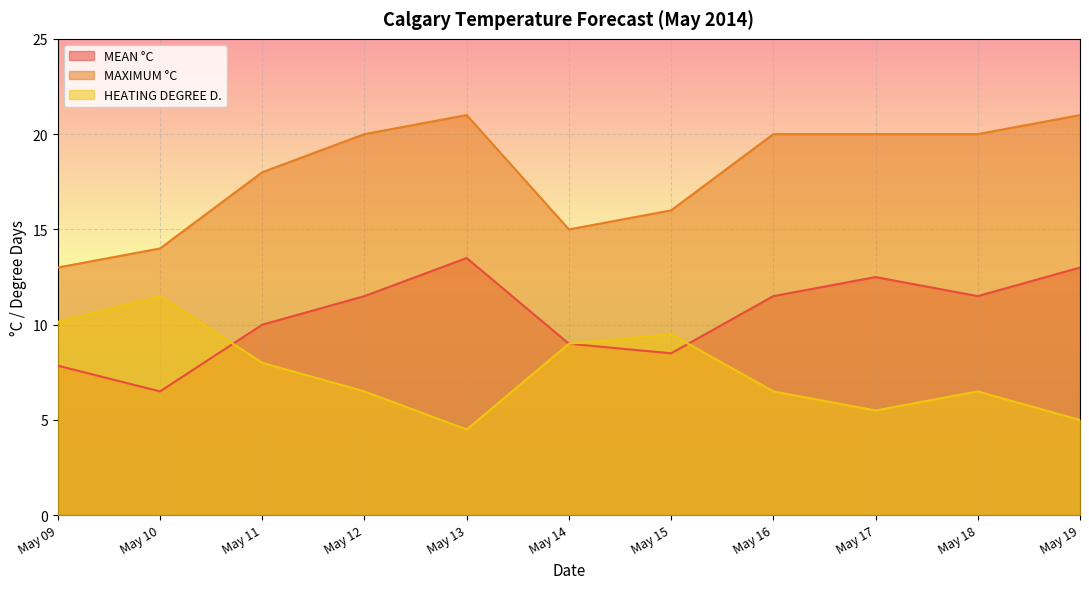

Is it true that HEATING DEGREE D. equals 8.7 at May 19?

False